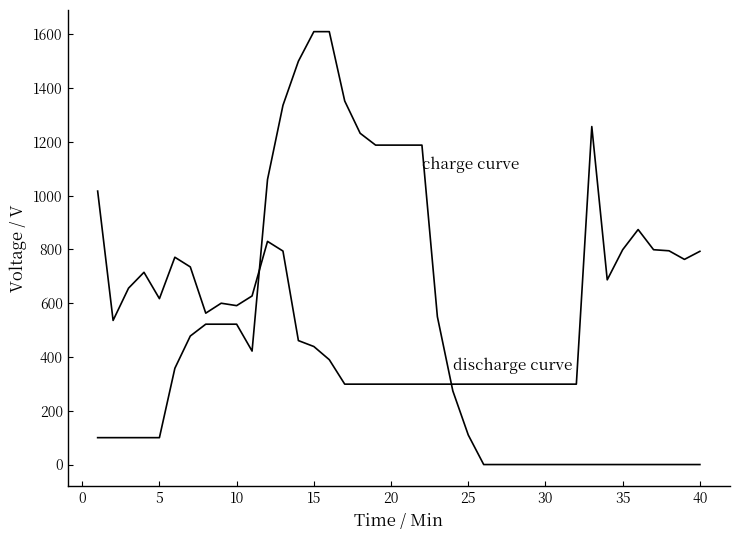

Reading left to right, extract all data points from this chart.

charge curve: 1017	536	656	715	617	771	735	563	600	591	627	830	794	461	439	390	299	299	299	299	299	299	299	299	299	299	299	299	299	299	299	299	1257	687	799	874	799	795	763	793
discharge curve: 100	100	100	100	100	358	478	522	522	522	422	1060	1336	1500	1610	1610	1352	1232	1188	1188	1188	1188	550	274	110	0	0	0	0	0	0	0	0	0	0	0	0	0	0	0